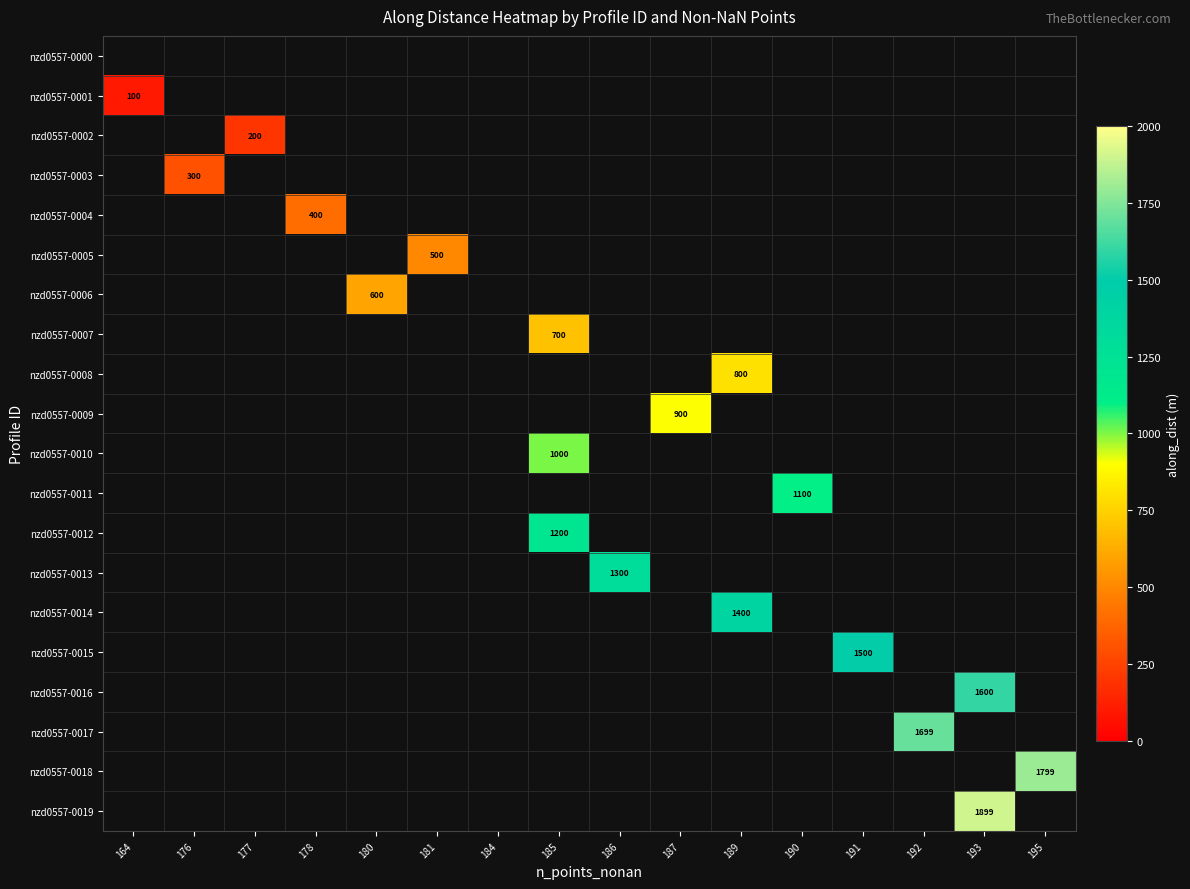

At 195, list the series in order from smallest to largest.

nzd0557-0000, nzd0557-0001, nzd0557-0002, nzd0557-0003, nzd0557-0004, nzd0557-0005, nzd0557-0006, nzd0557-0007, nzd0557-0008, nzd0557-0009, nzd0557-0010, nzd0557-0011, nzd0557-0012, nzd0557-0013, nzd0557-0014, nzd0557-0015, nzd0557-0016, nzd0557-0017, nzd0557-0018, nzd0557-0019